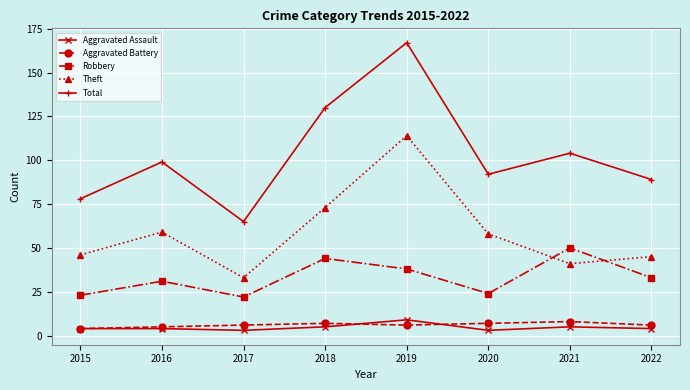

What value does the Aggravated Battery series have at 2022?

6